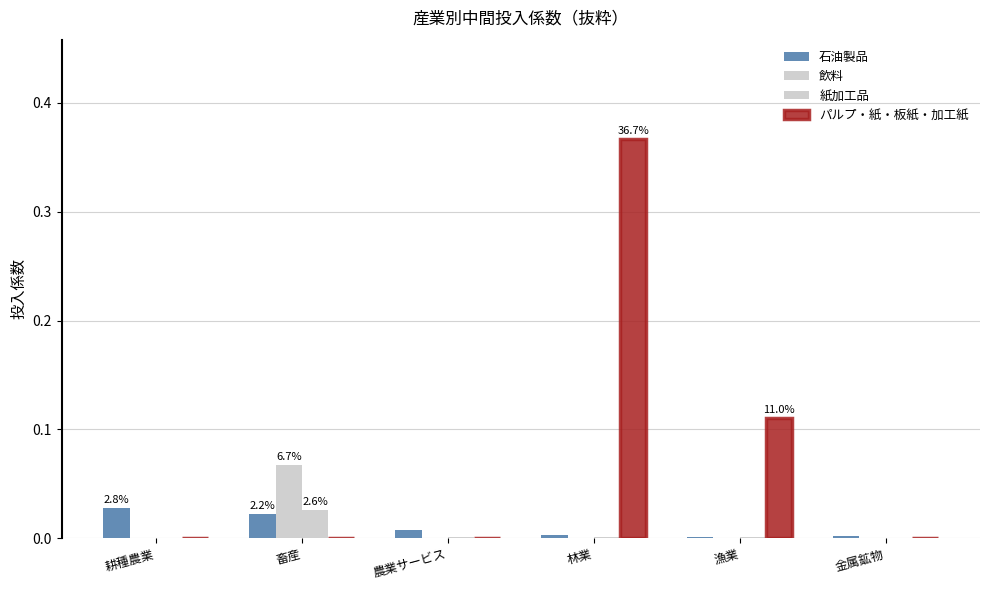

How many groups of bars are there?

6